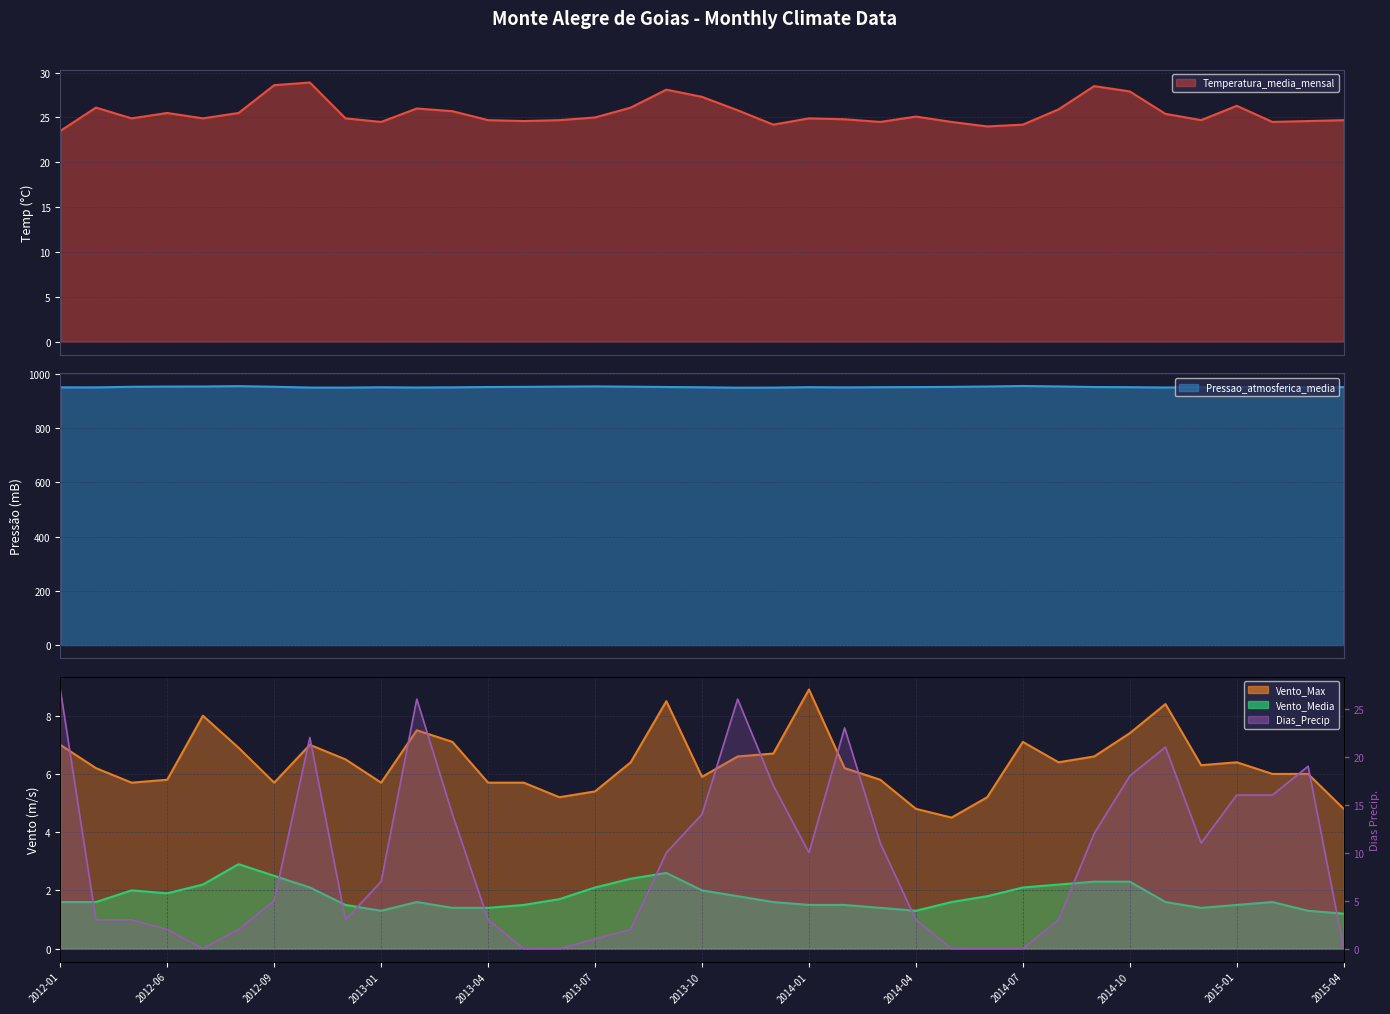

What are all the series names shown in the legend?

Temperatura_media_mensal, Pressao_atmosferica_media, Vento_Max, Vento_Media, Dias_Precip